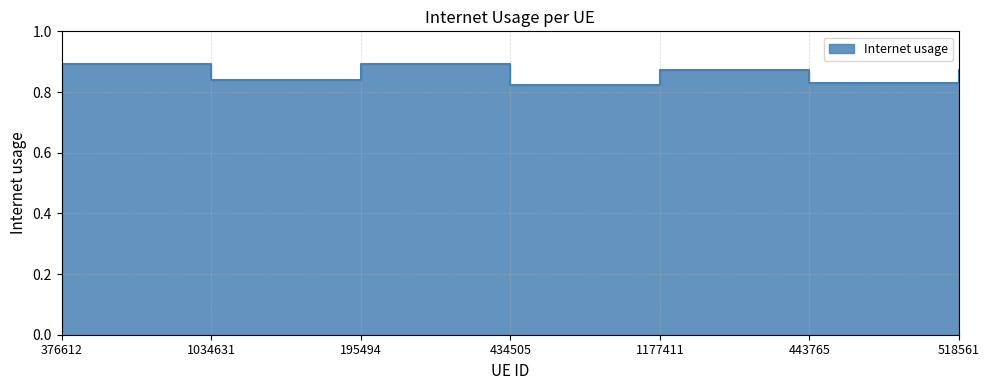

Count the number of data series in this chart.

1